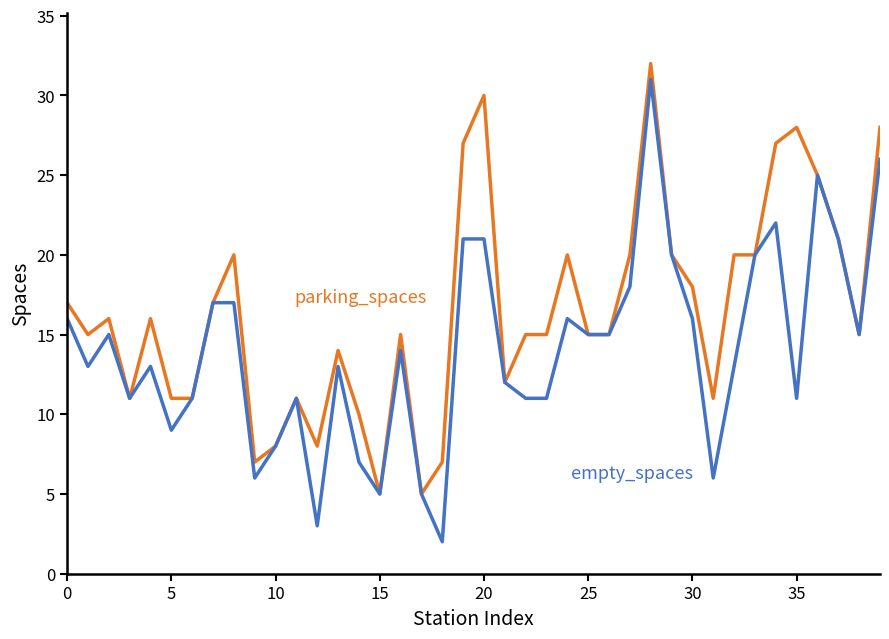

What is the greatest value displayed?

32